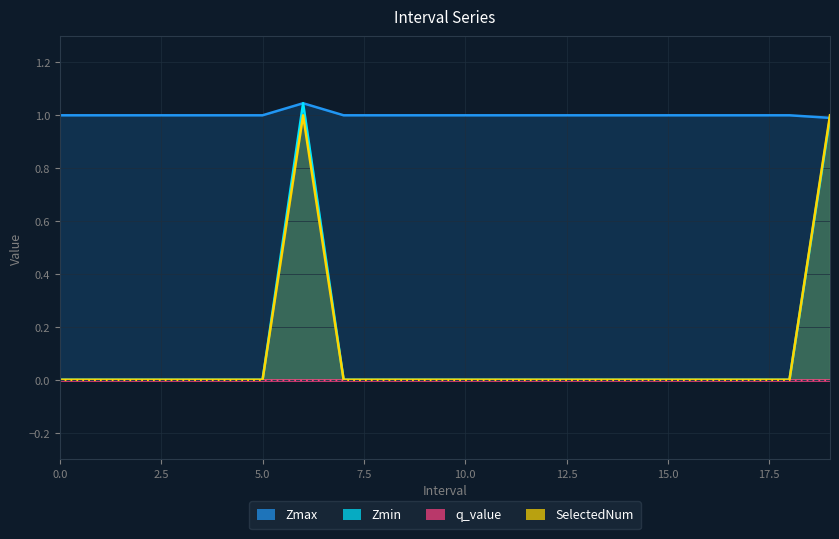

What is the value of the Zmax point at the 6th from the left?

1.0